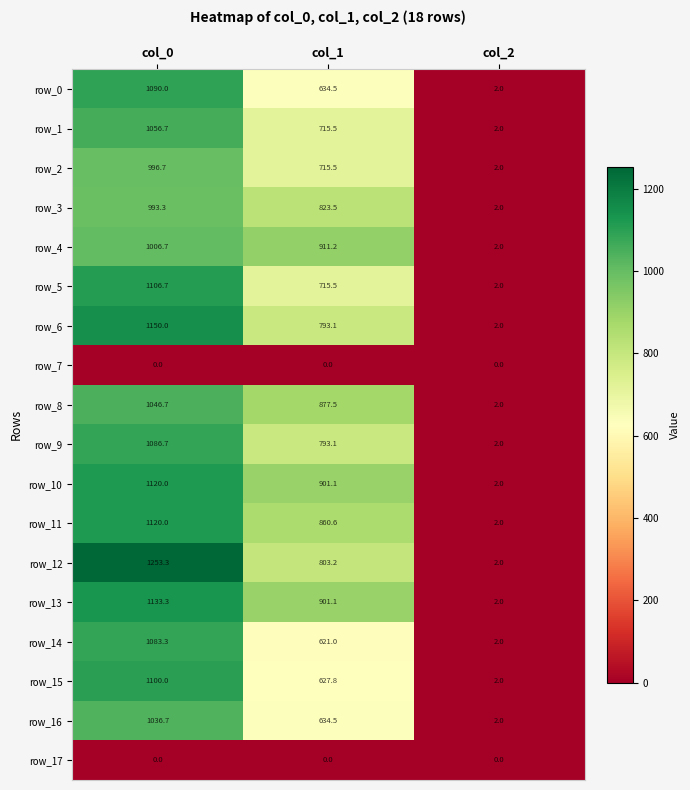

True or false: row_4 has a value of 2.0 at col_2.

True